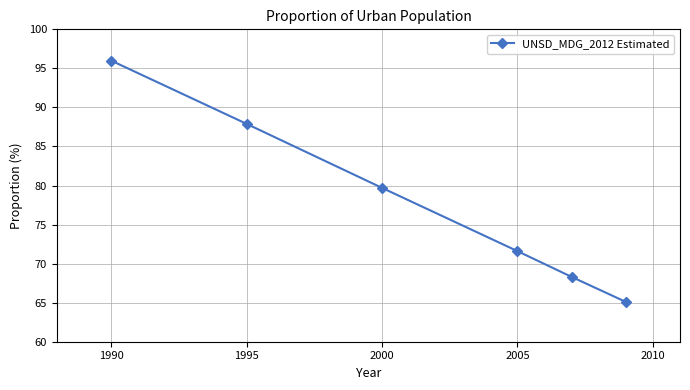

What is the minimum value shown in the chart?

65.1